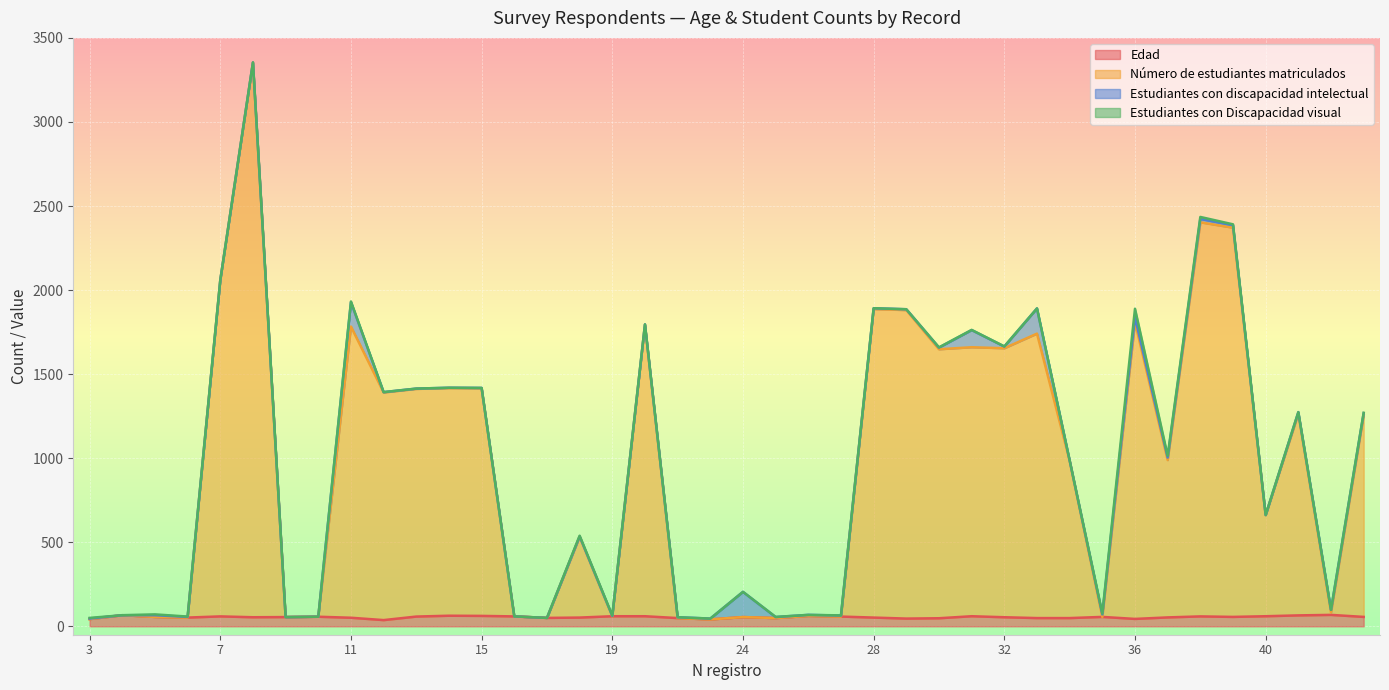

Which category has the lowest value in the Edad series?

12